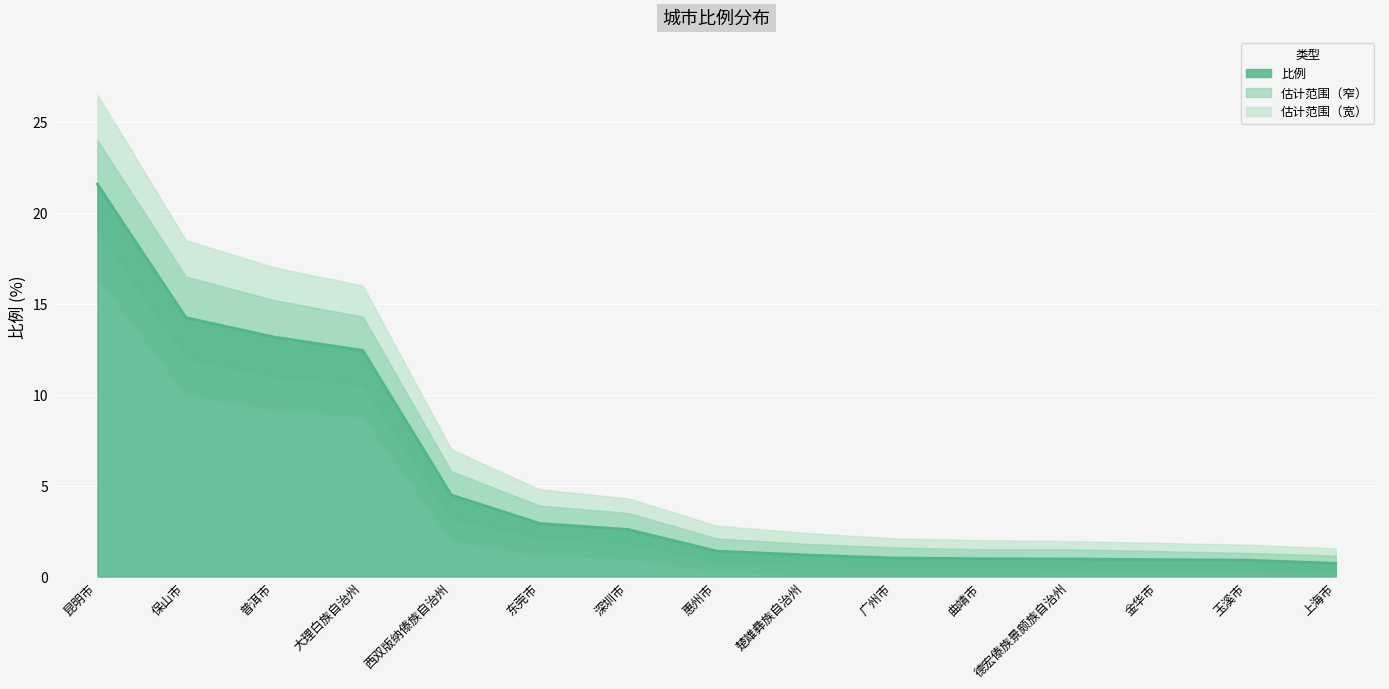

What position from the left is 德宏傣族景颇族自治州?

12